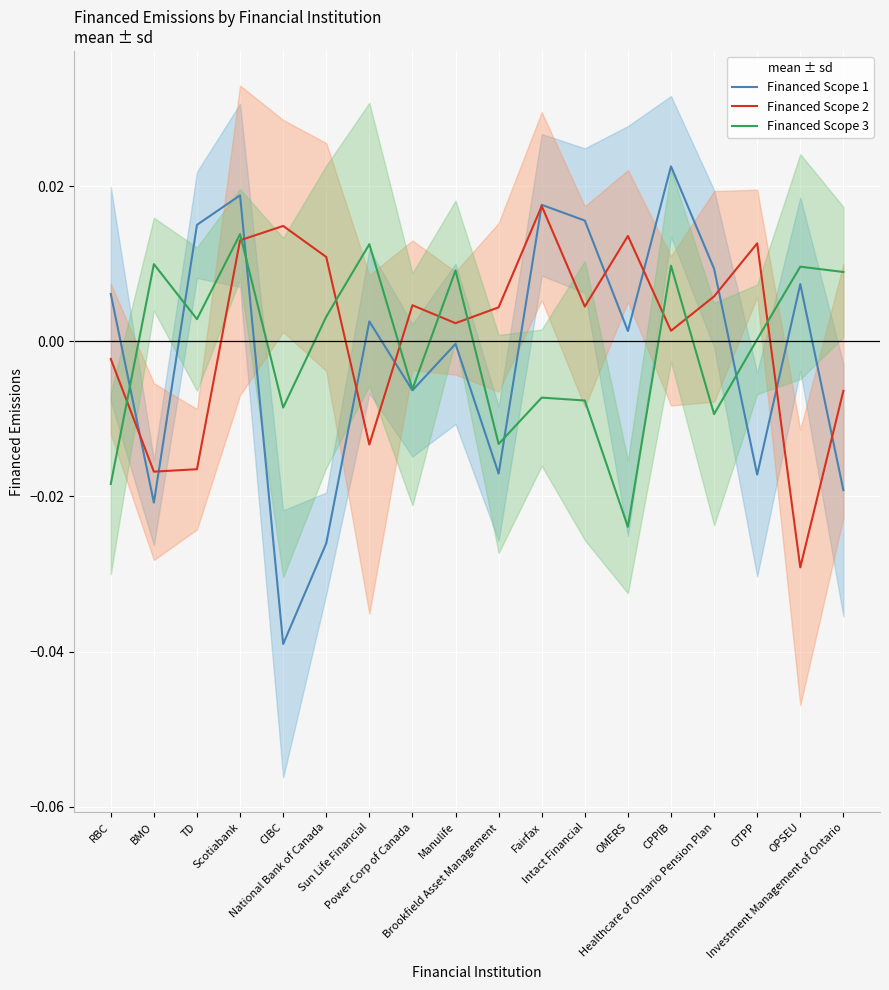

True or false: Financed Scope 1 and Financed Scope 2 cross at least once.

True